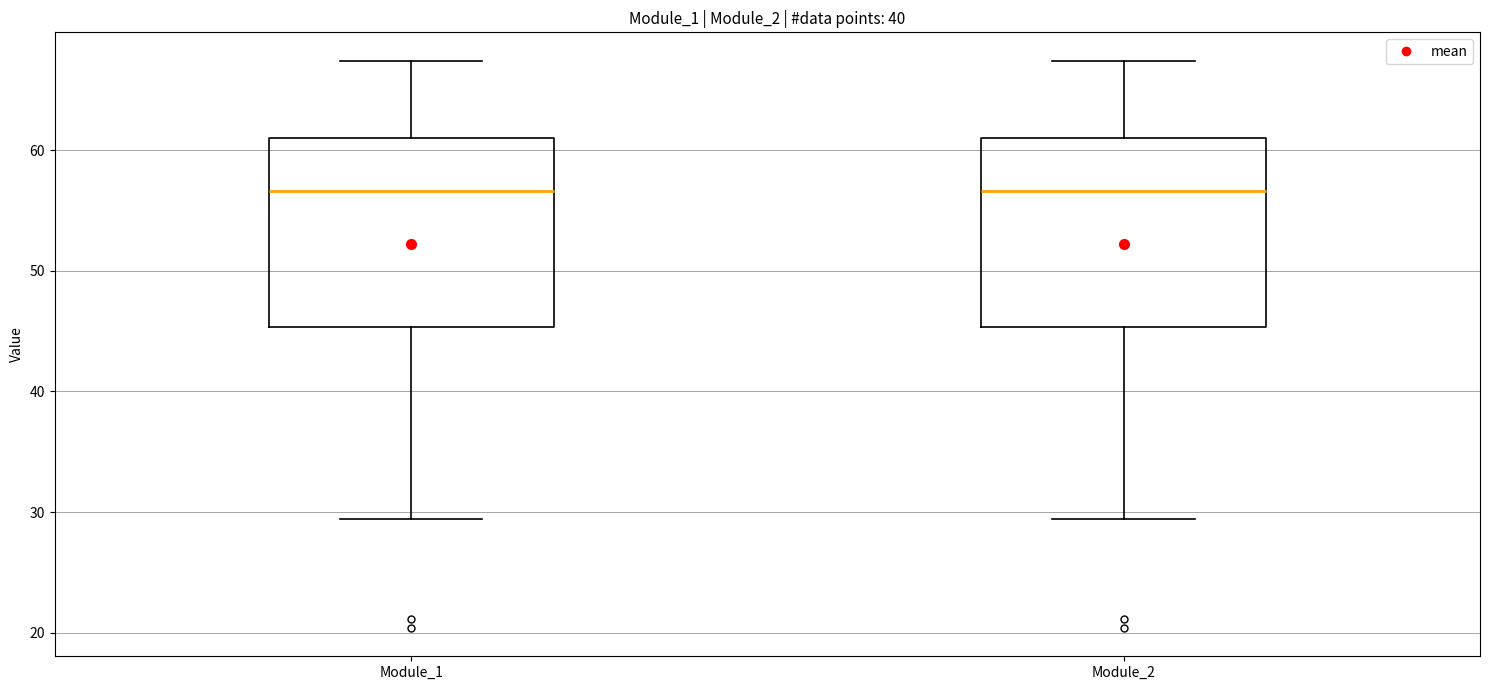

Reading left to right, transcribe this box plot: for each box, give where its median line is, the range the box spans, and where its two whiskers end, as read against the y-axis. The values are not printed on the chart, so give them approximately, as read against the axis.

Module_1: median 57, box 45 to 61, whiskers 29 to 67
Module_2: median 57, box 45 to 61, whiskers 29 to 67